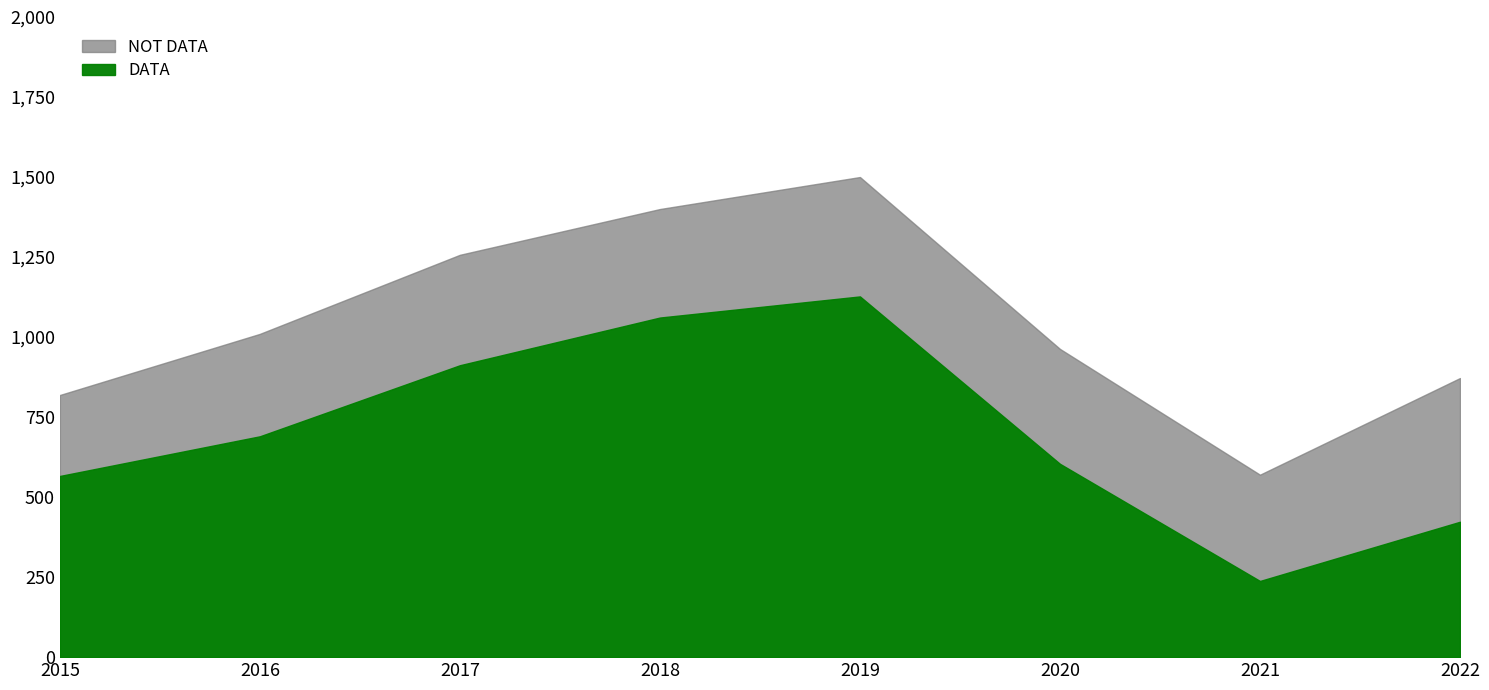

Where does the DATA series first go above 690?

2017